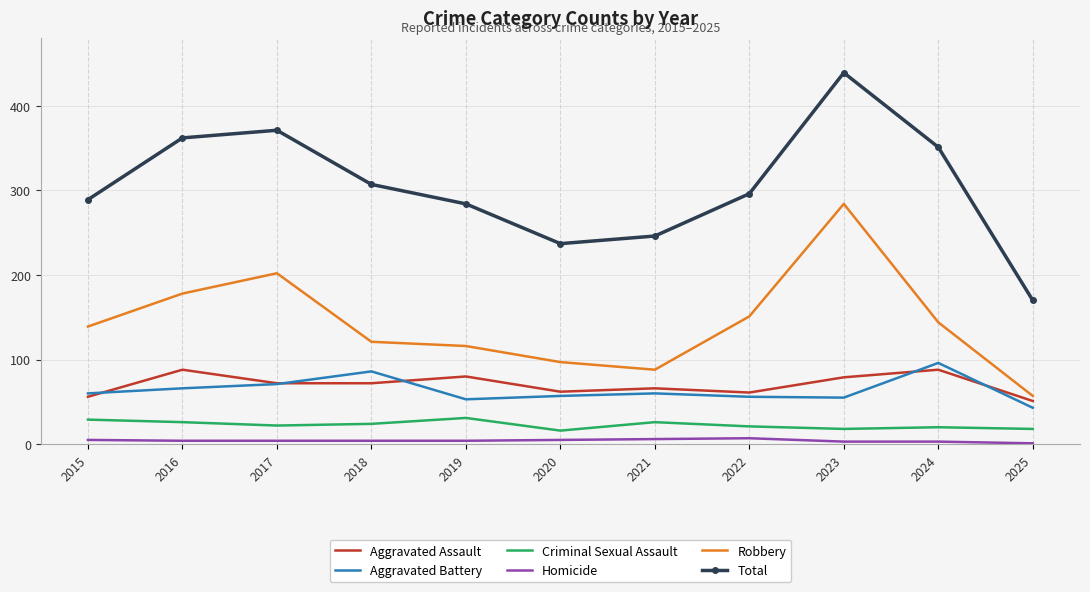

Is the value of Criminal Sexual Assault at 2017 greater than the value of Robbery at 2025?

No